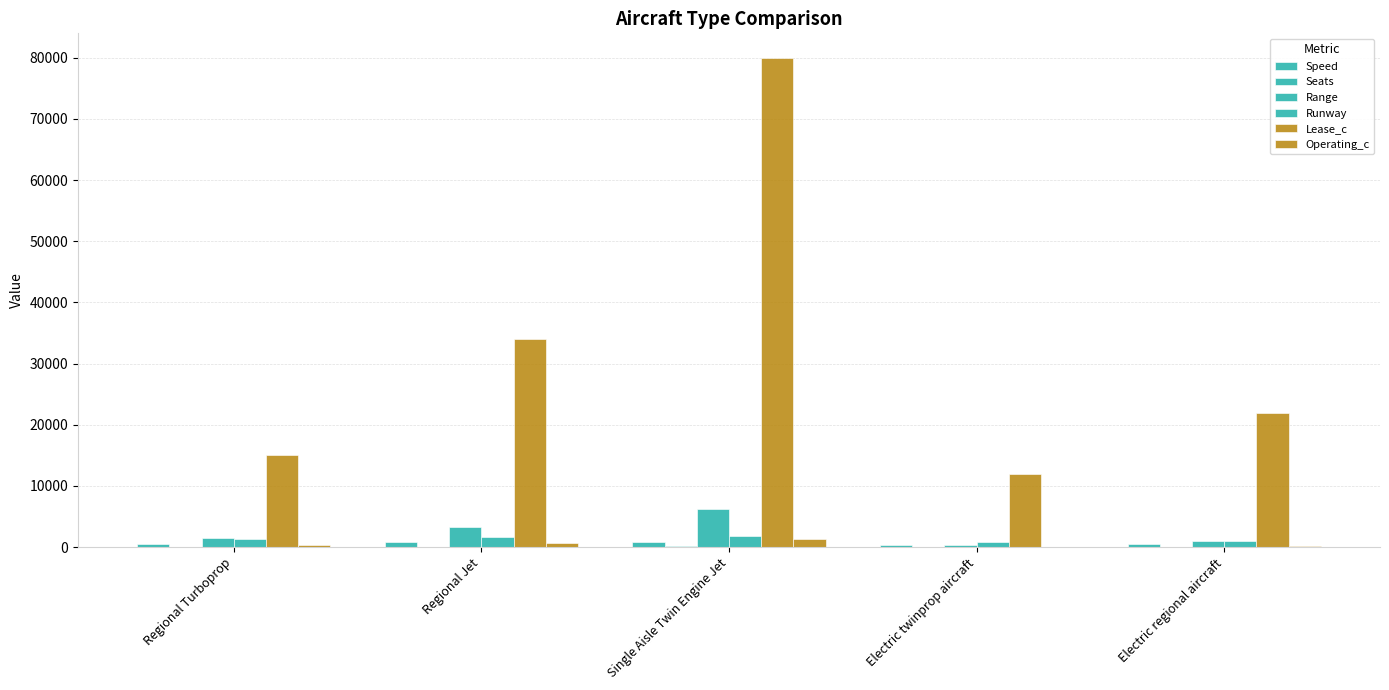

How many categories are shown in the chart?

5